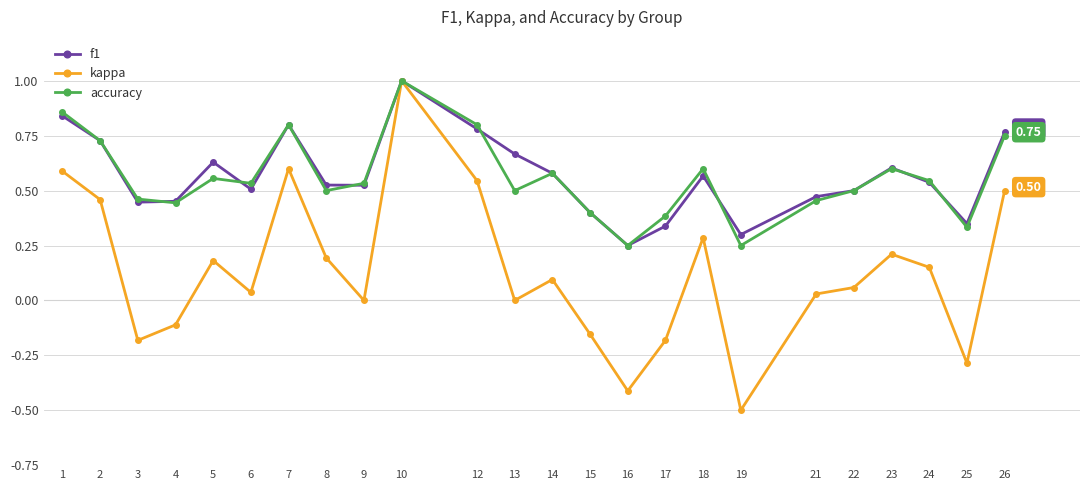

Which series has the widest spread of values?

kappa